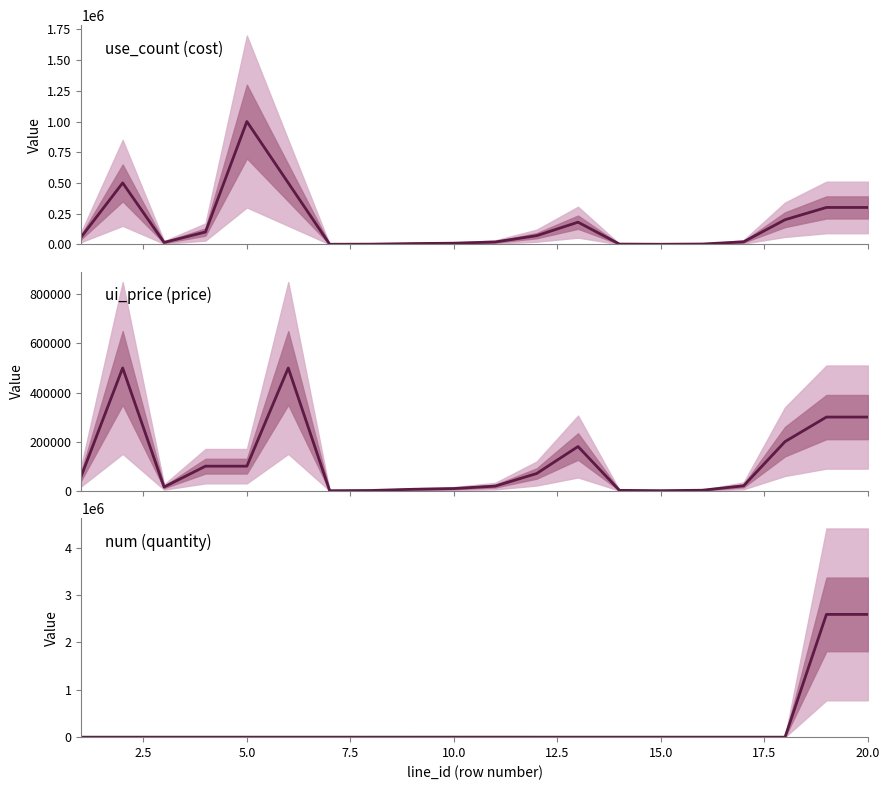

True or false: ui_price and use_count intersect in this chart.

False